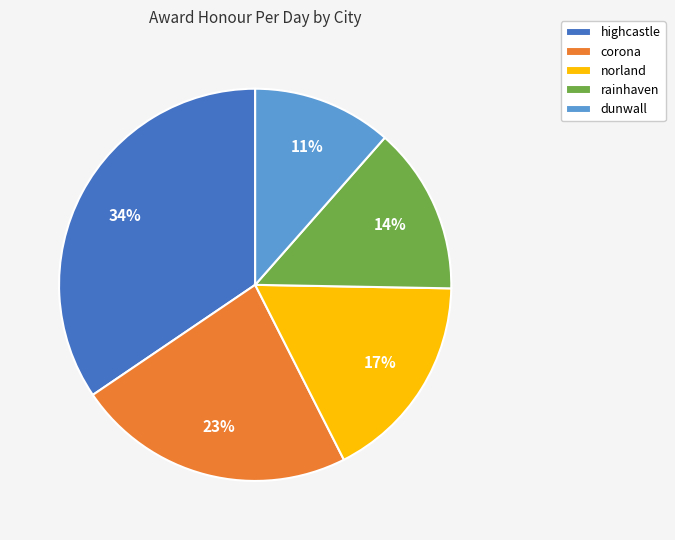

Between rainhaven and corona, which is larger?

corona